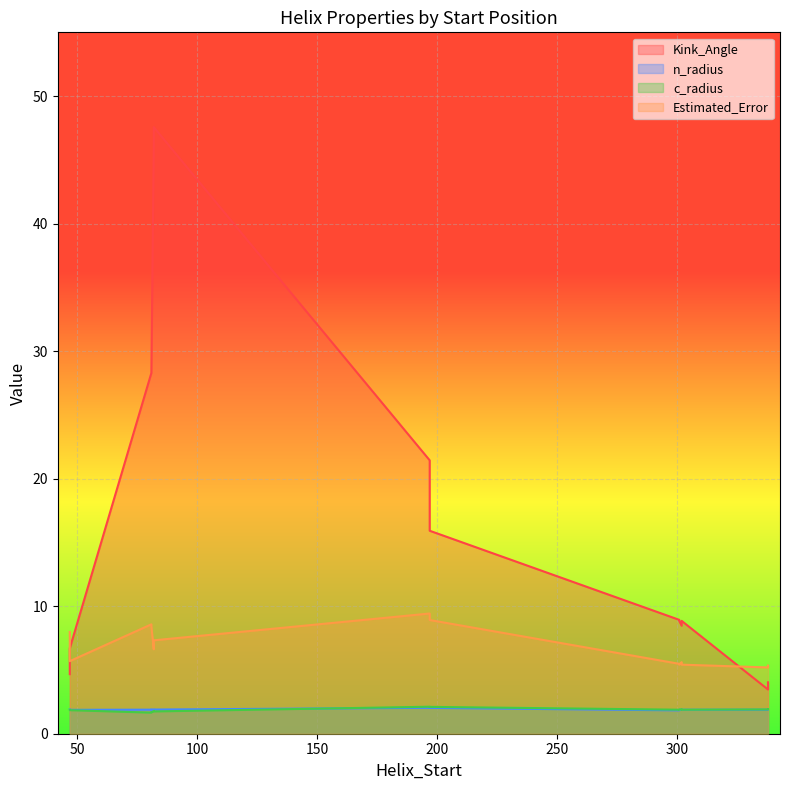

Which series changed the most between 81 and 301?

Kink_Angle